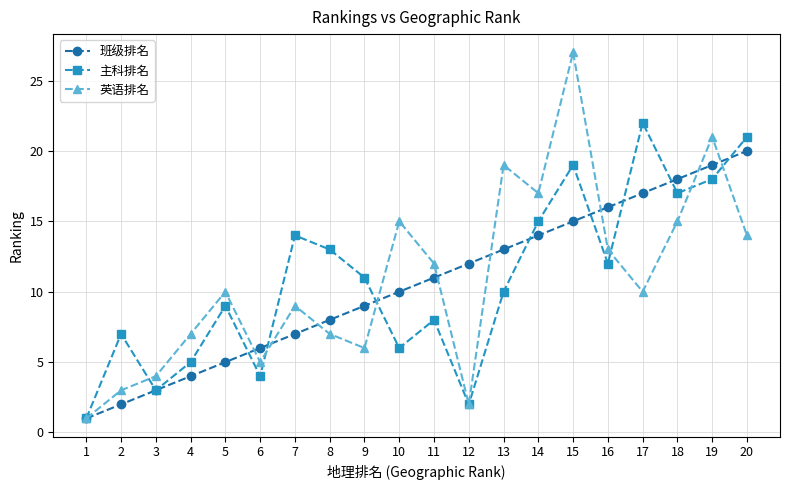

Read the 班级排名 value at 10, to the nearest 5.

10